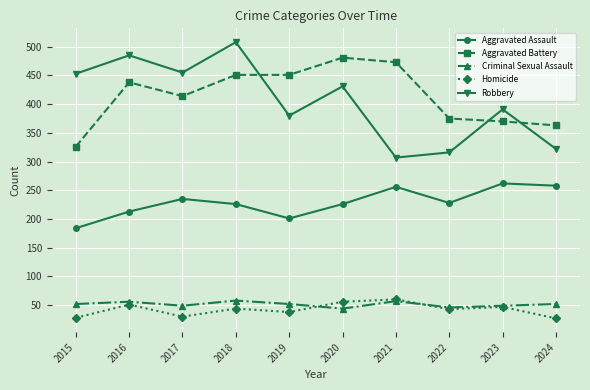

True or false: Aggravated Battery has a value of 733 at 2019.

False